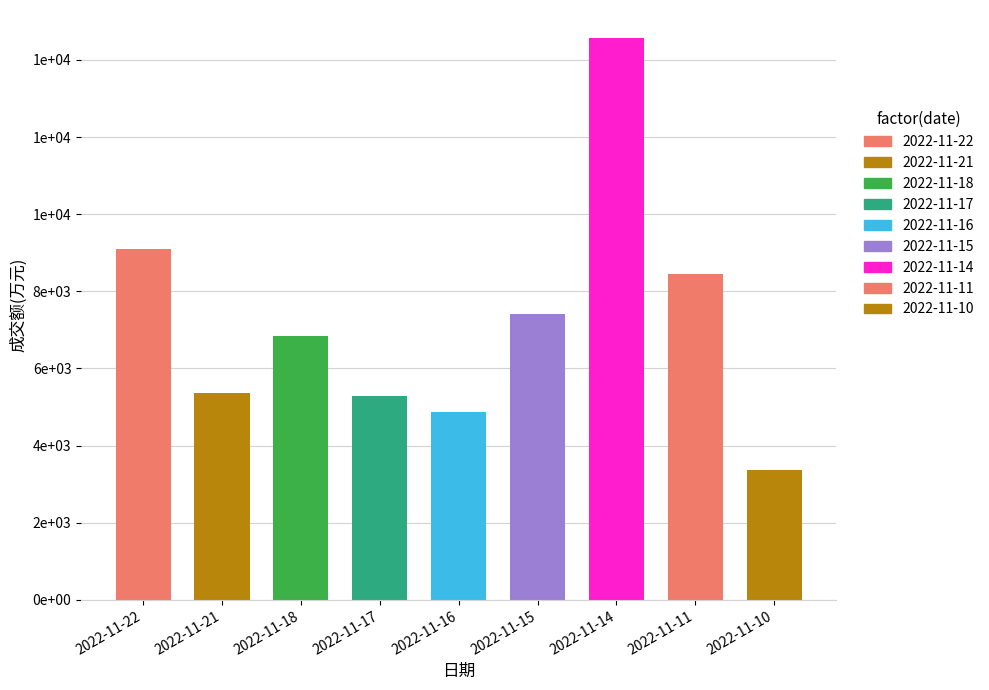

The chart shows a value of 5282 at 2022-11-17. True or false?

True